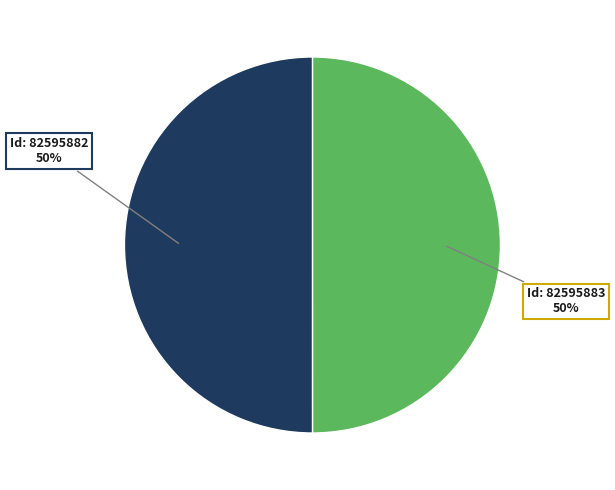

To the nearest percent, what is the average slice percentage?

50%